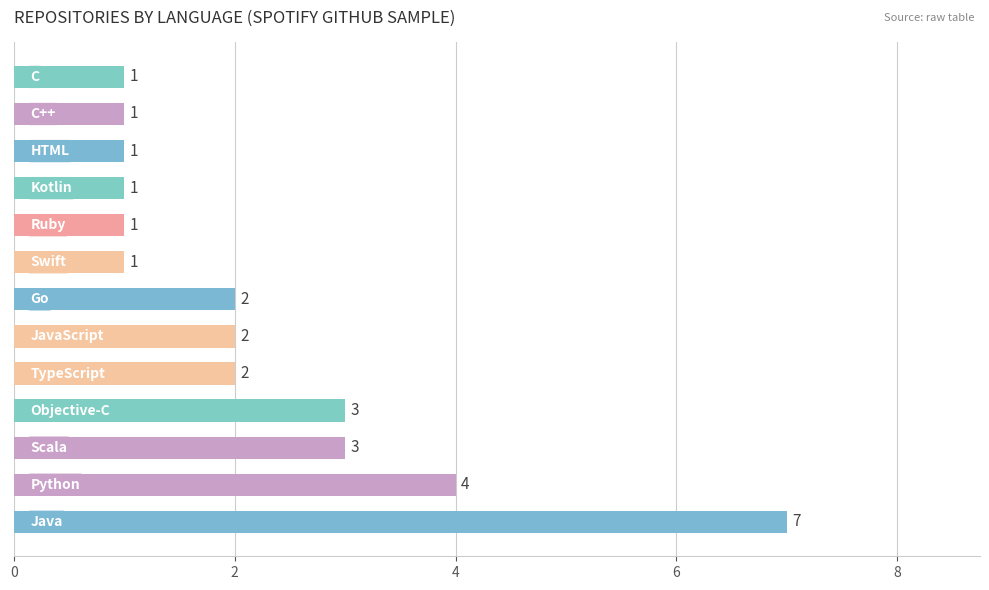

What is the sum of all values?

29